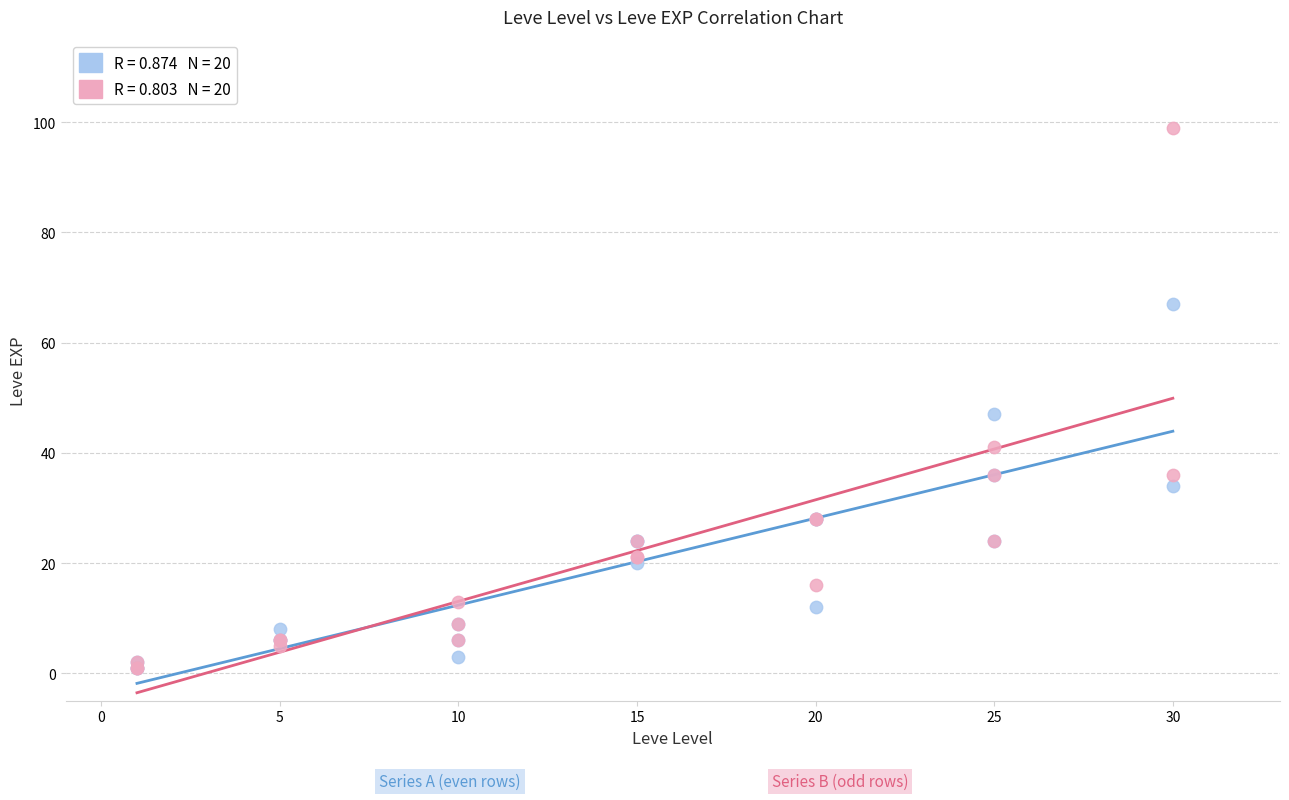

Across all series, what Y value is closest to 50?

47